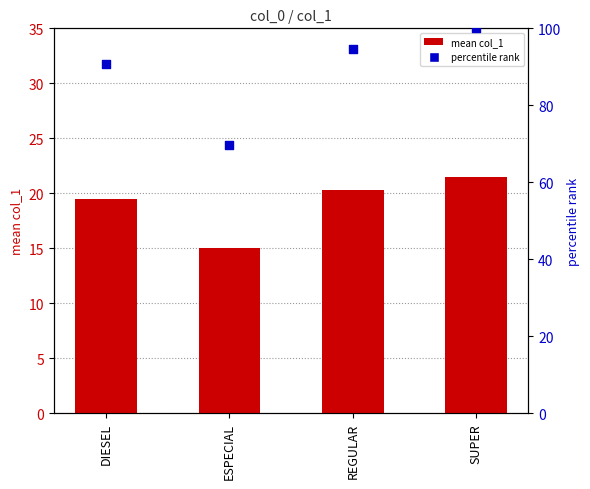

Which series reaches the maximum Y coordinate?

percentile rank